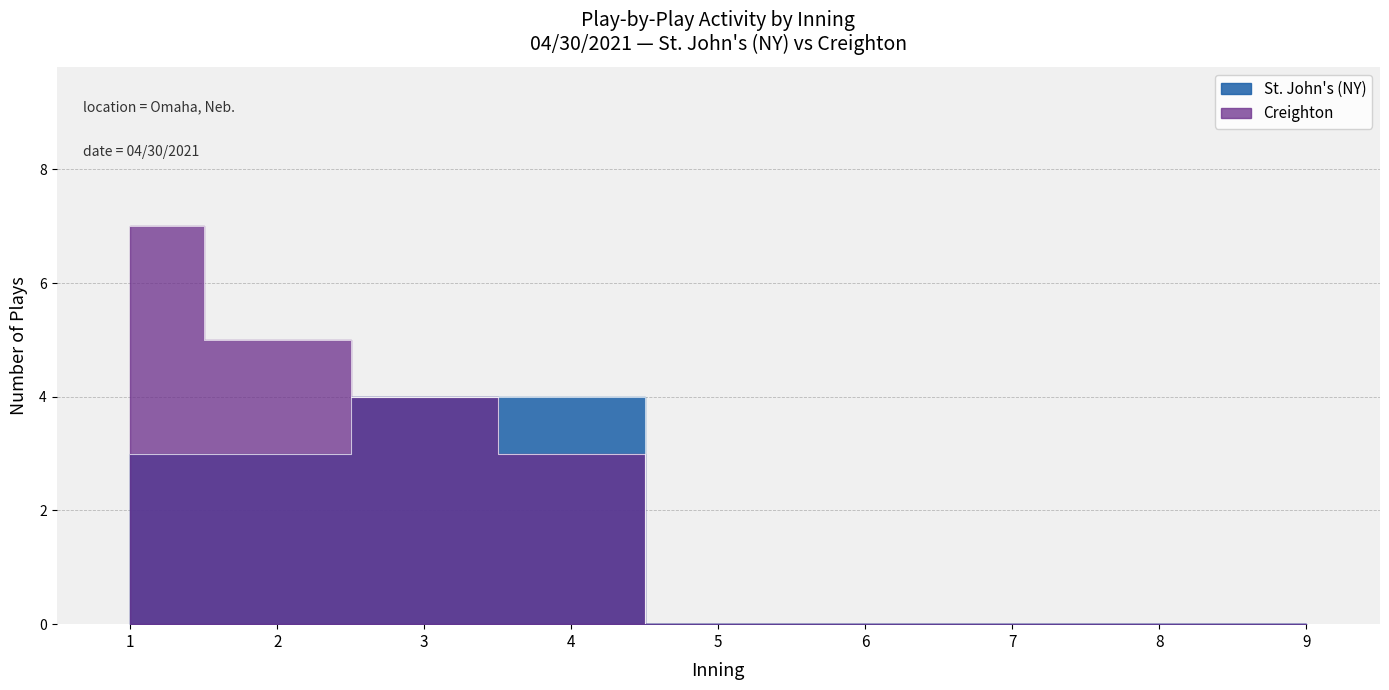

How many lines are shown in the chart?

2